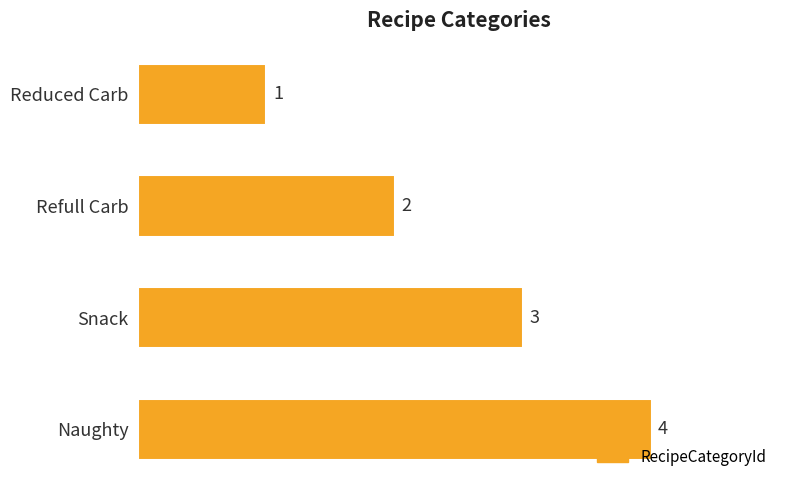

What is the sum of the values at Reduced Carb and Naughty?

5